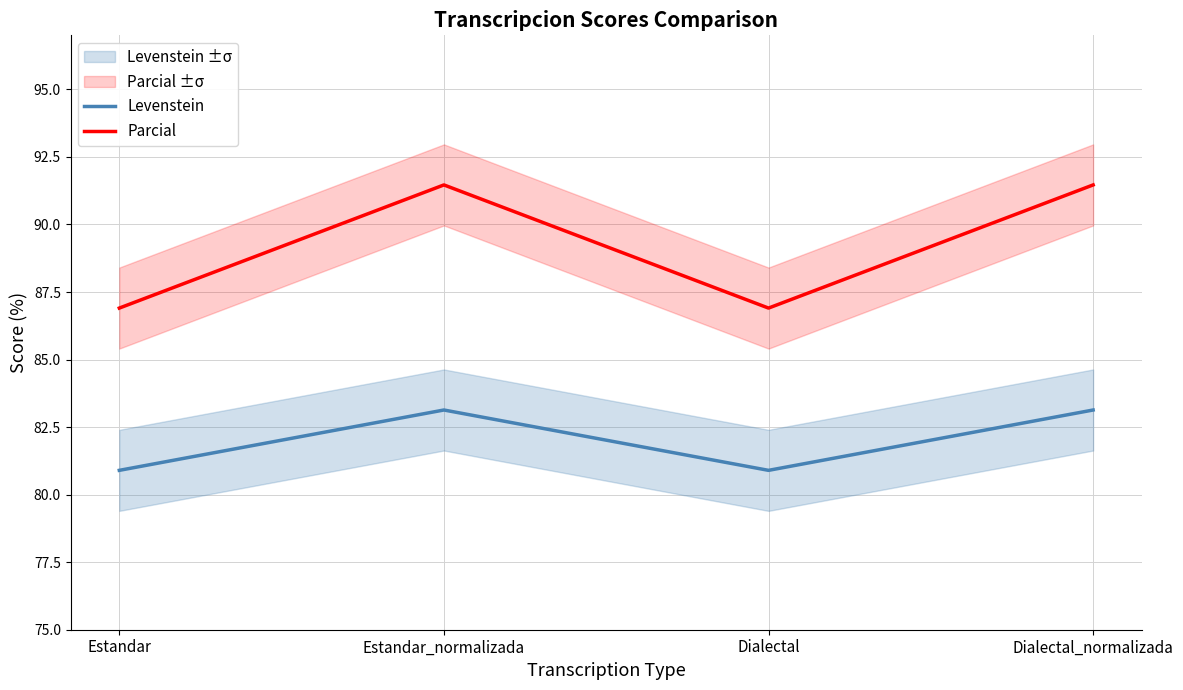

What is the label of the 2nd point from the left?

Estandar_normalizada